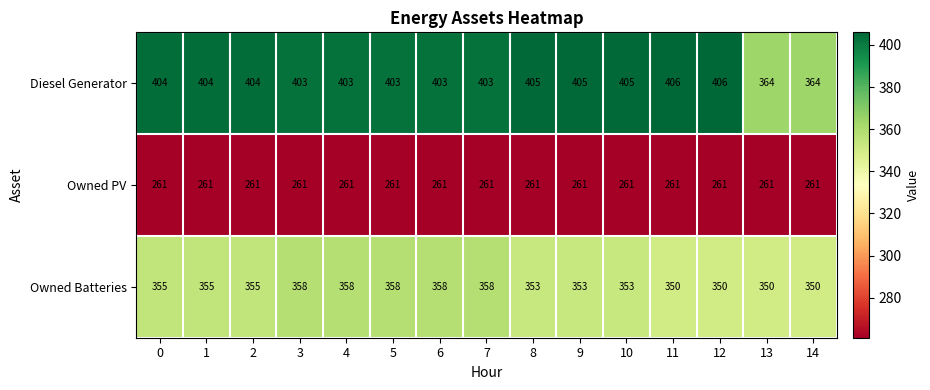

What is the greatest value displayed?

406